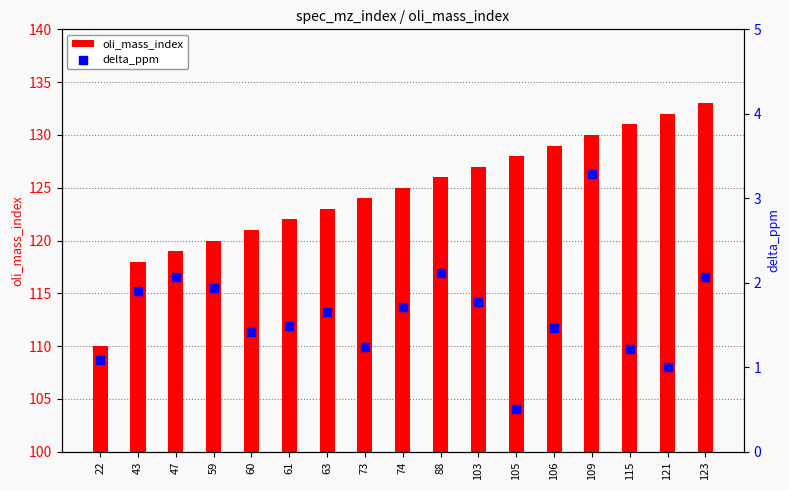

What is the total value across all series at 74?

126.7